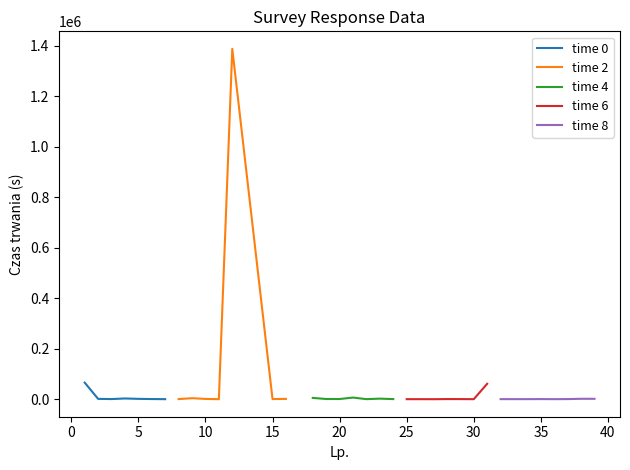

What is the minimum value for Czas trwania (s)?

283